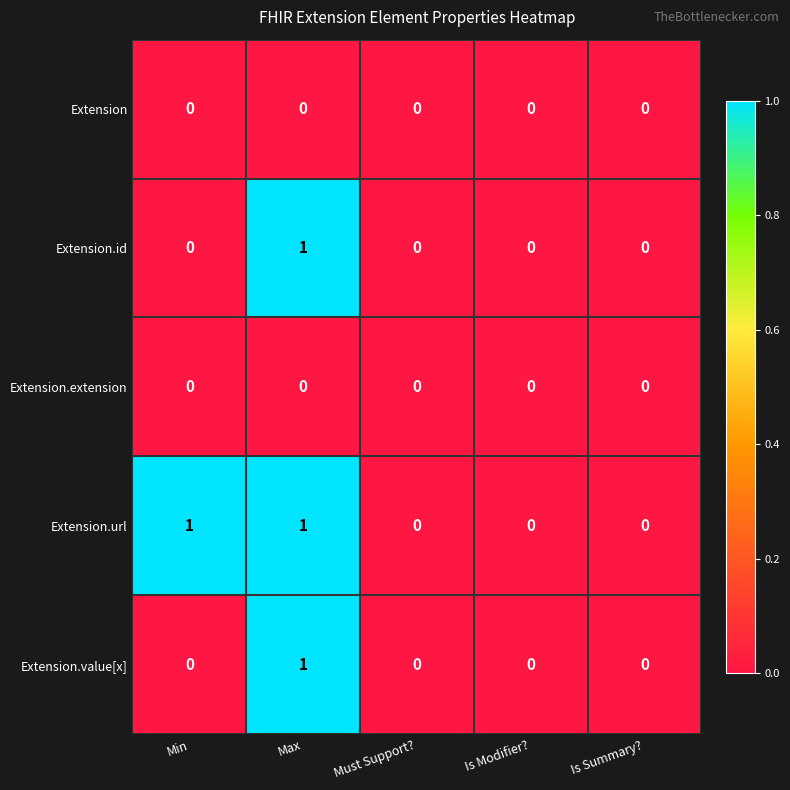

How many categories are shown in the chart?

5